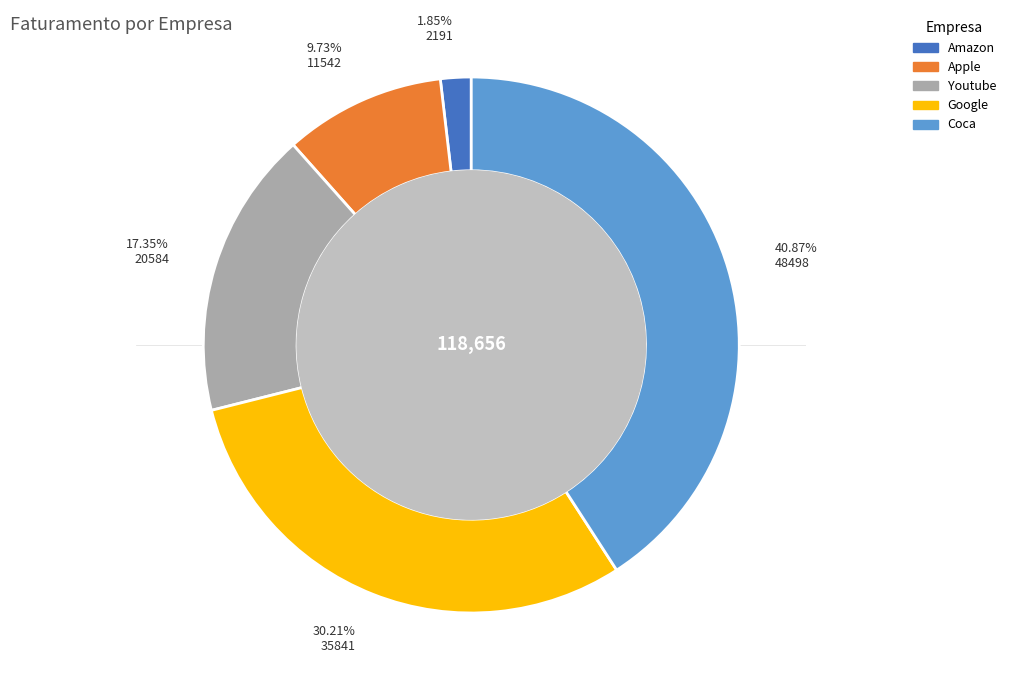

Rank the categories by value from lowest to highest.

Amazon, Apple, Youtube, Google, Coca